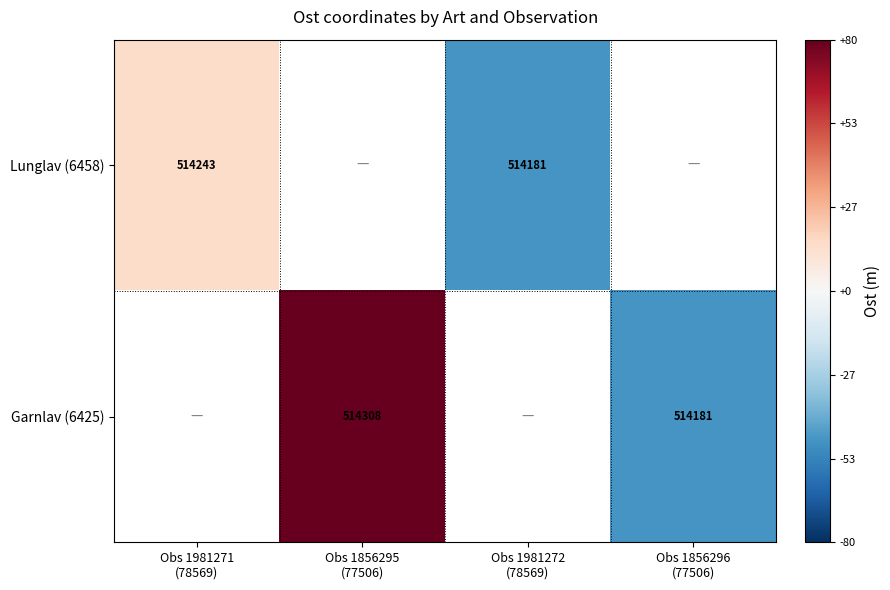

Is the value of Garnlav (6425) at Obs 1981272 (78569) greater than the value of Lunglav (6458) at Obs 1856295 (77506)?

No